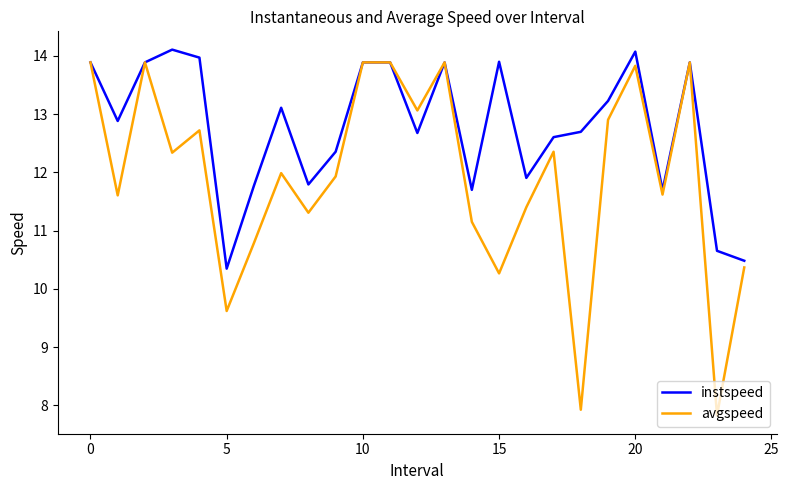

What is the maximum value shown in the chart?

14.1